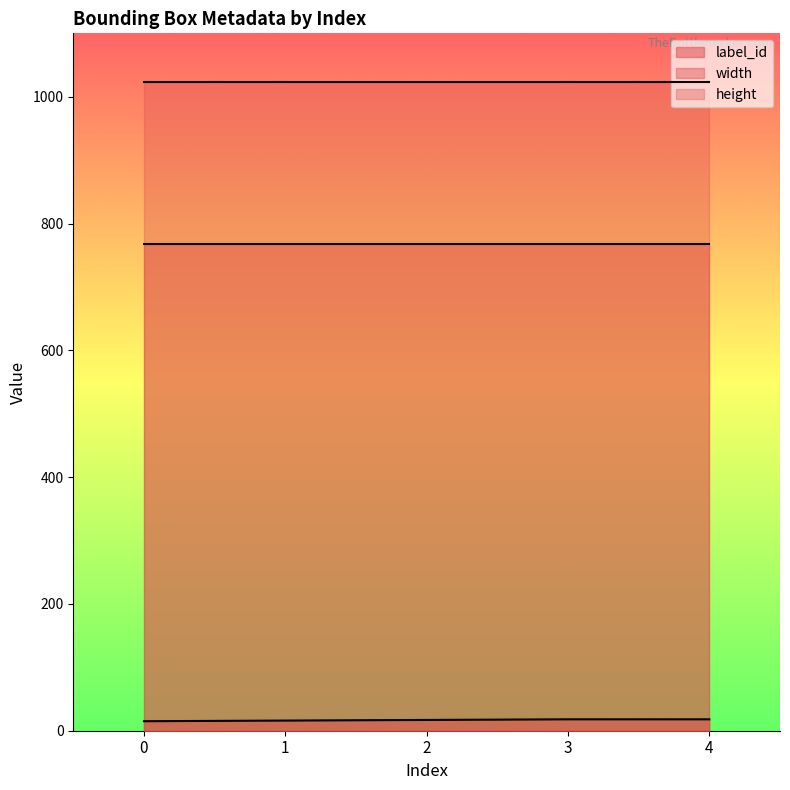

Which has a higher value, 0 or 1?

1